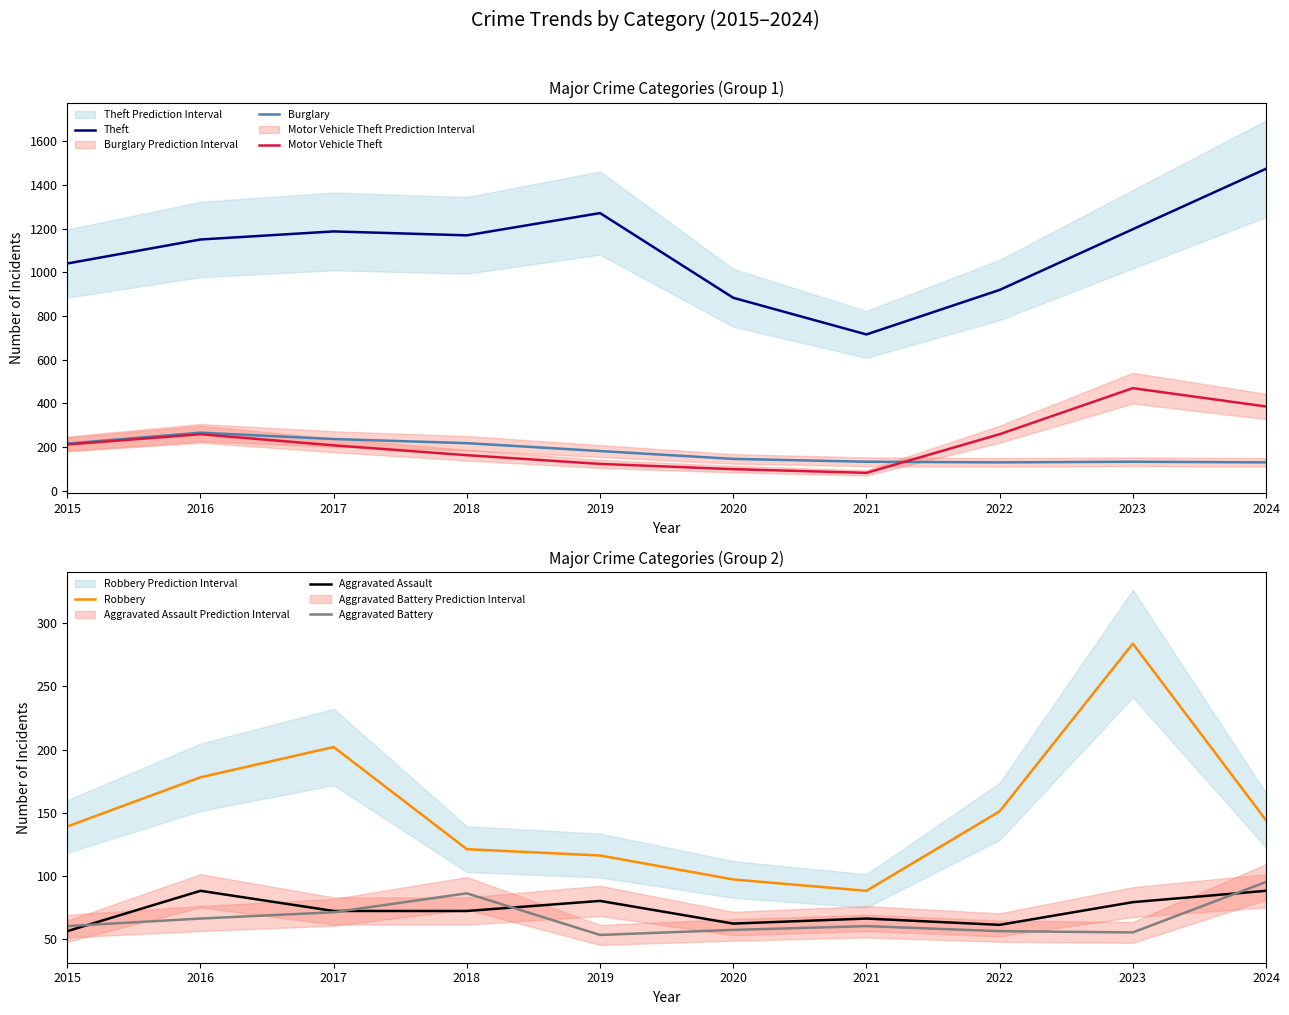

At which category is the sum across all series the highest?

2024